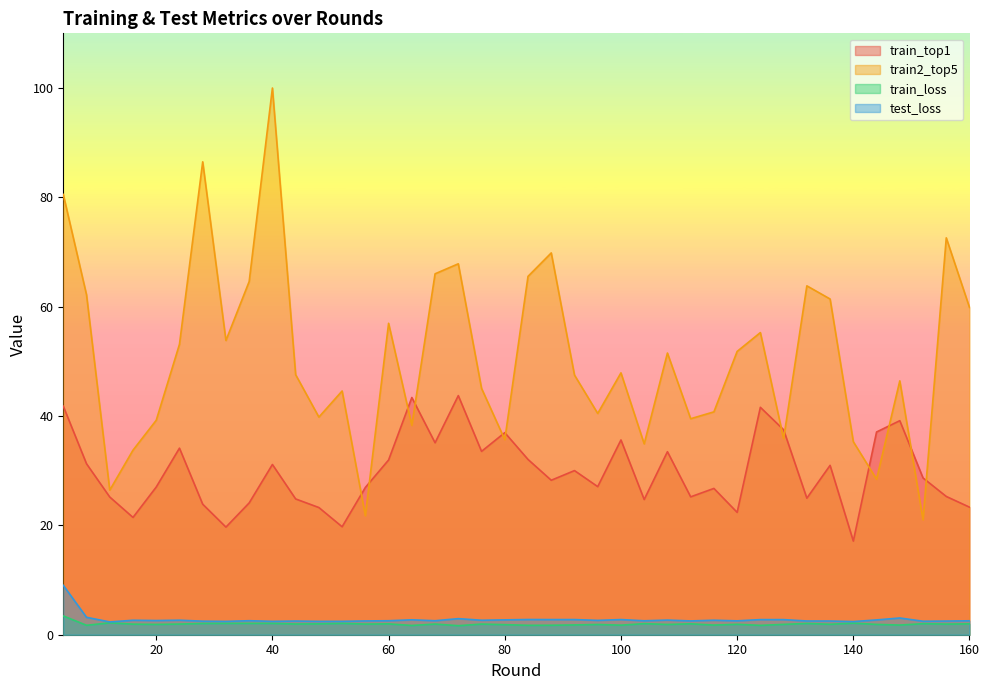

What is the sum of the train2_top5 values at 40 and 156?

172.6